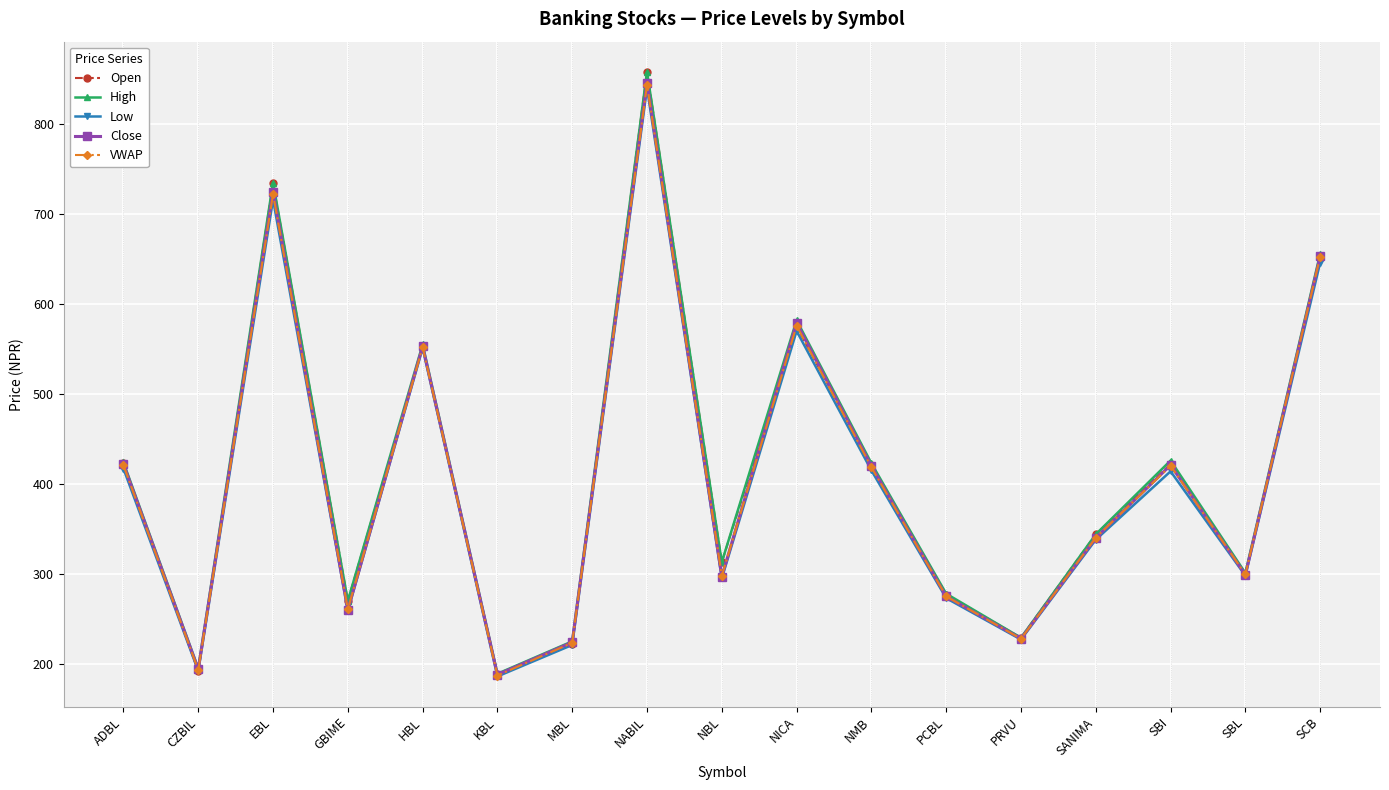

What value does the Close series have at PRVU?

228.0